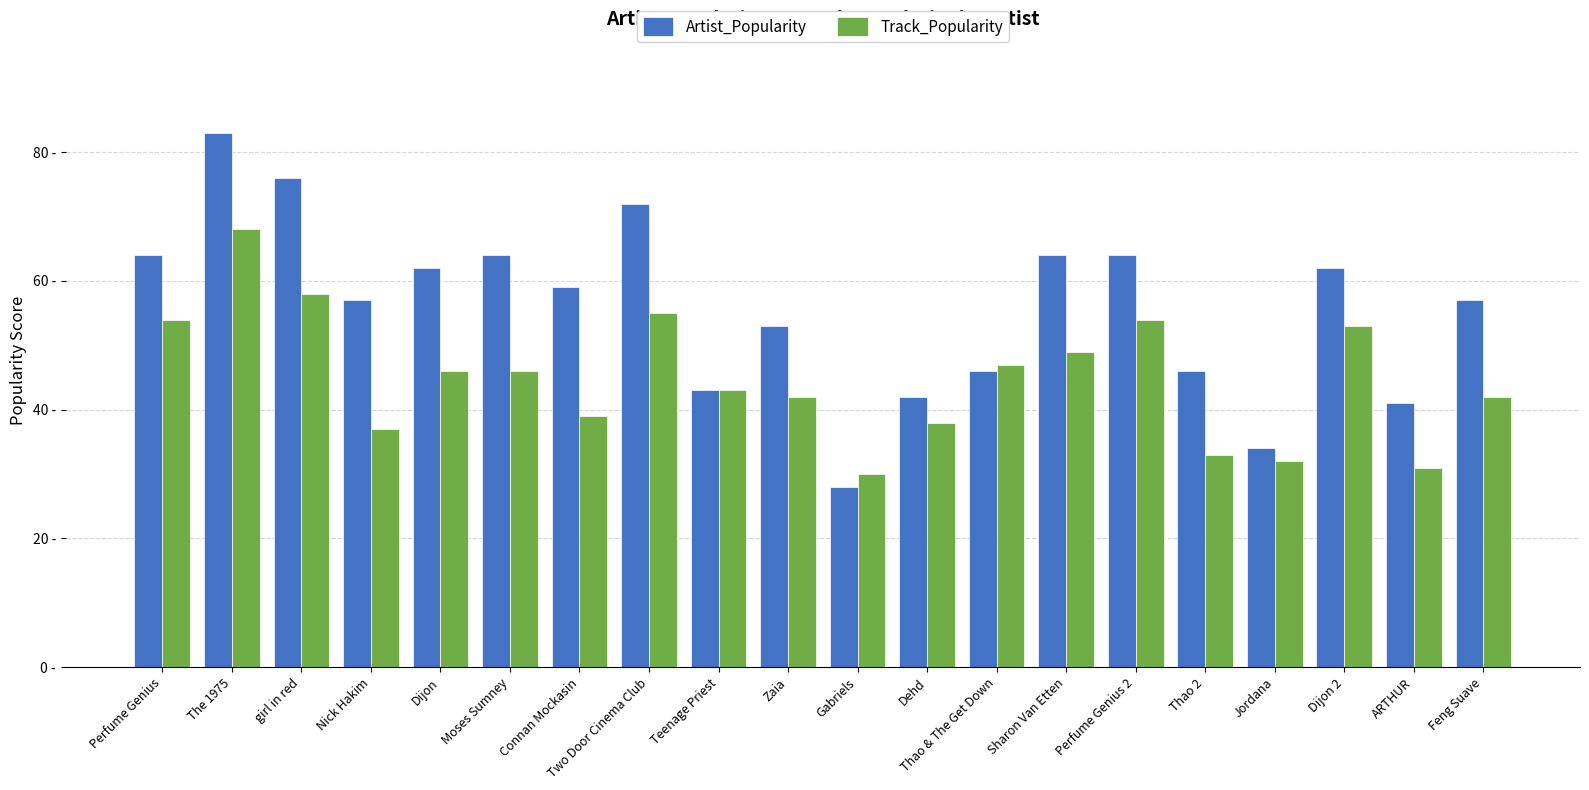

The value of Artist_Popularity at Two Door Cinema Club is 39. True or false?

False